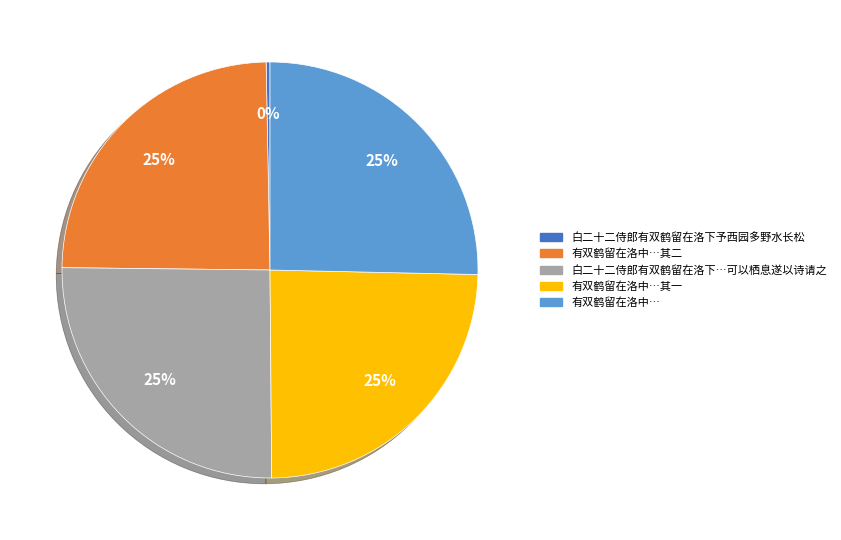

How many segments does this pie chart have?

5